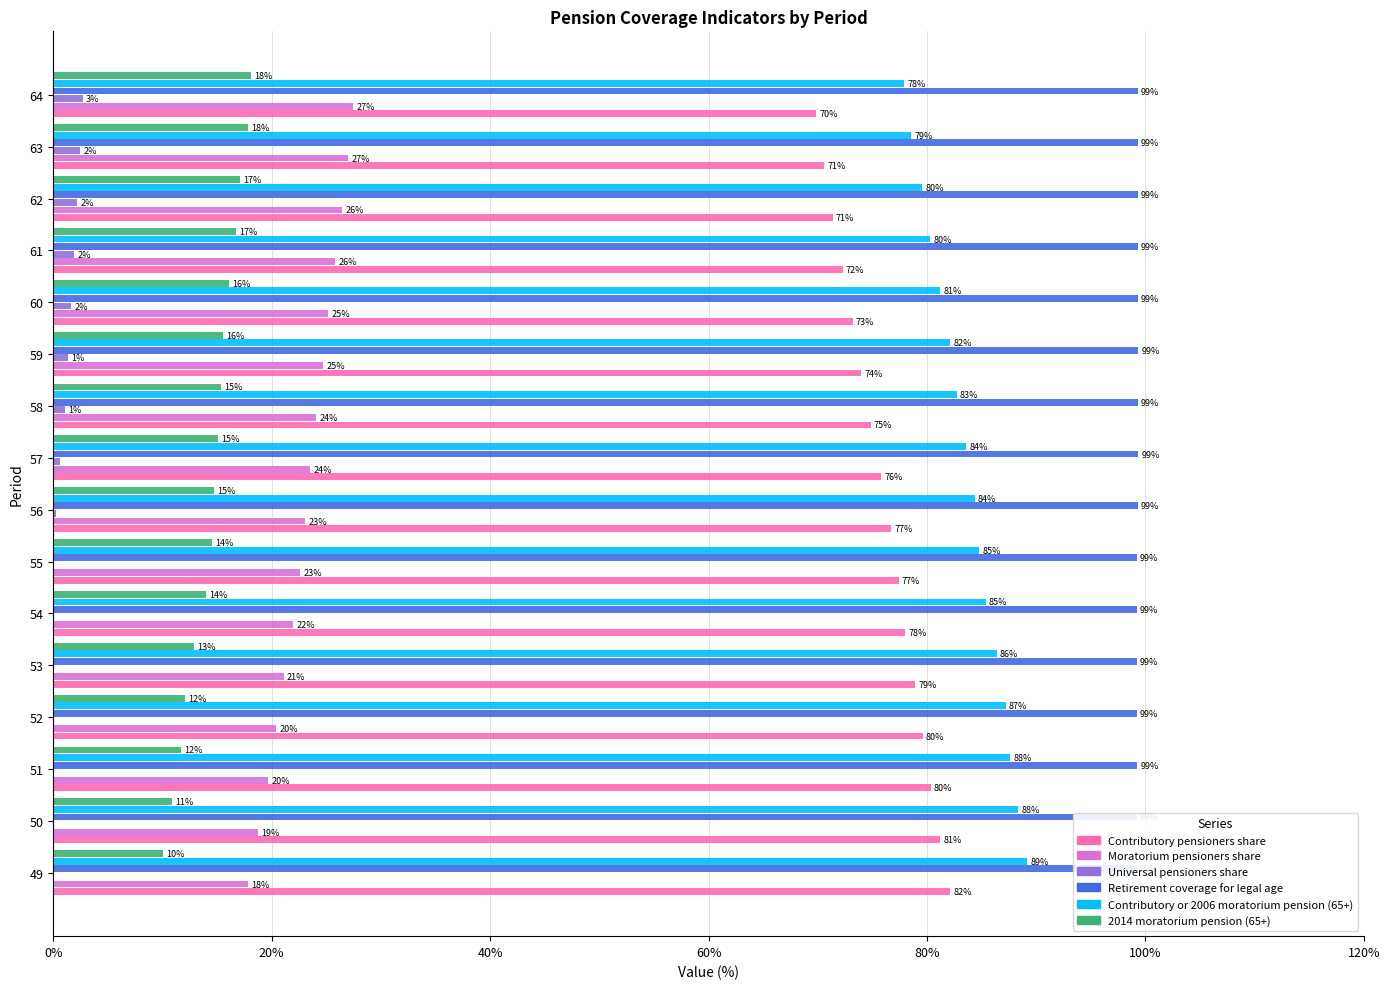

What is the highest value of the Contributory or 2006 moratorium pension (65+) series?

89.2